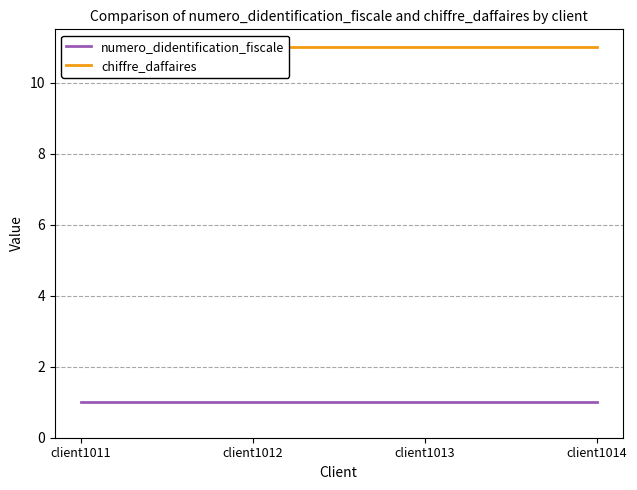

True or false: numero_didentification_fiscale and chiffre_daffaires intersect in this chart.

False